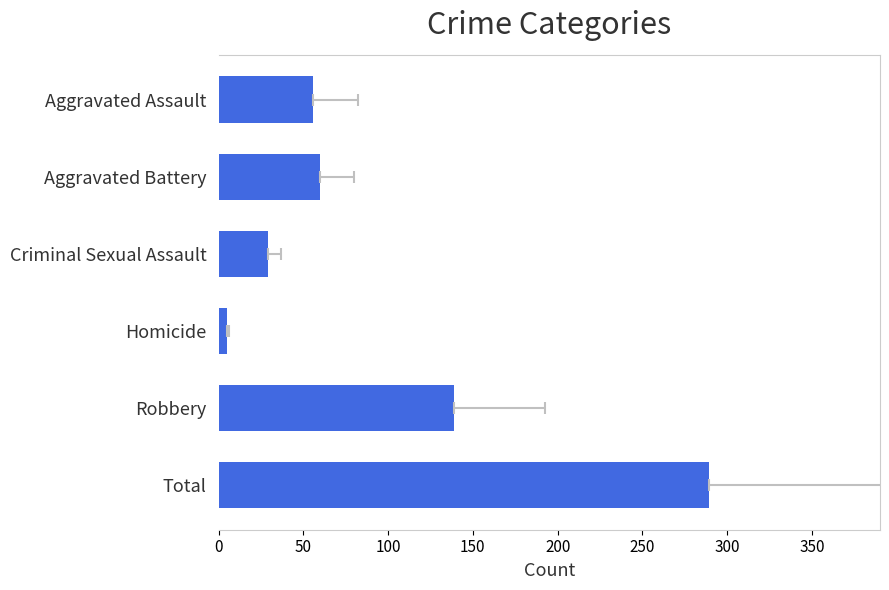

Reading left to right, extract all data points from this chart.

0=289	50=139	100=5	150=29	200=60	250=56